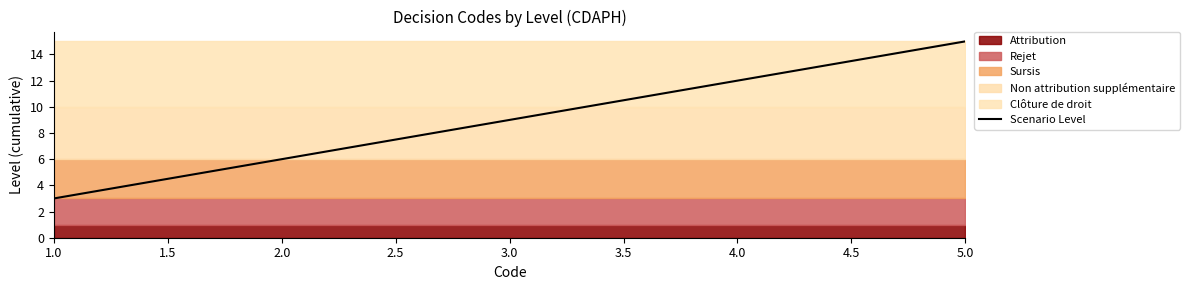

The value of Scenario Level at 1.0 is 2. True or false?

False